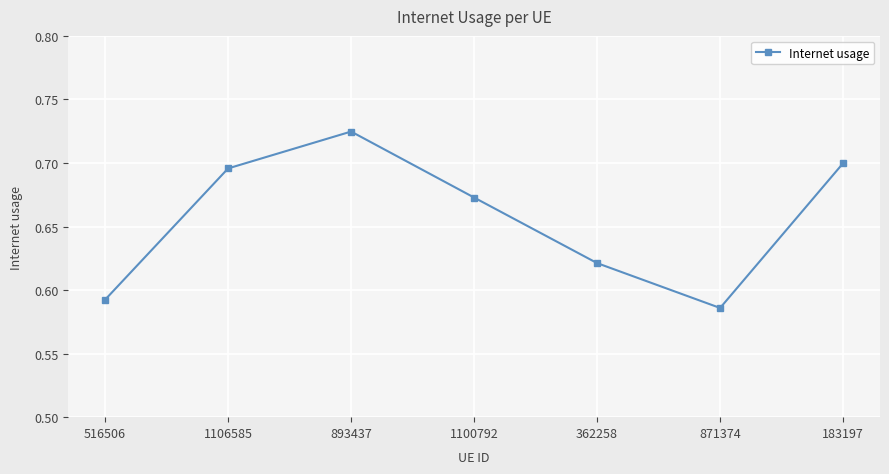

Count the number of data series in this chart.

1